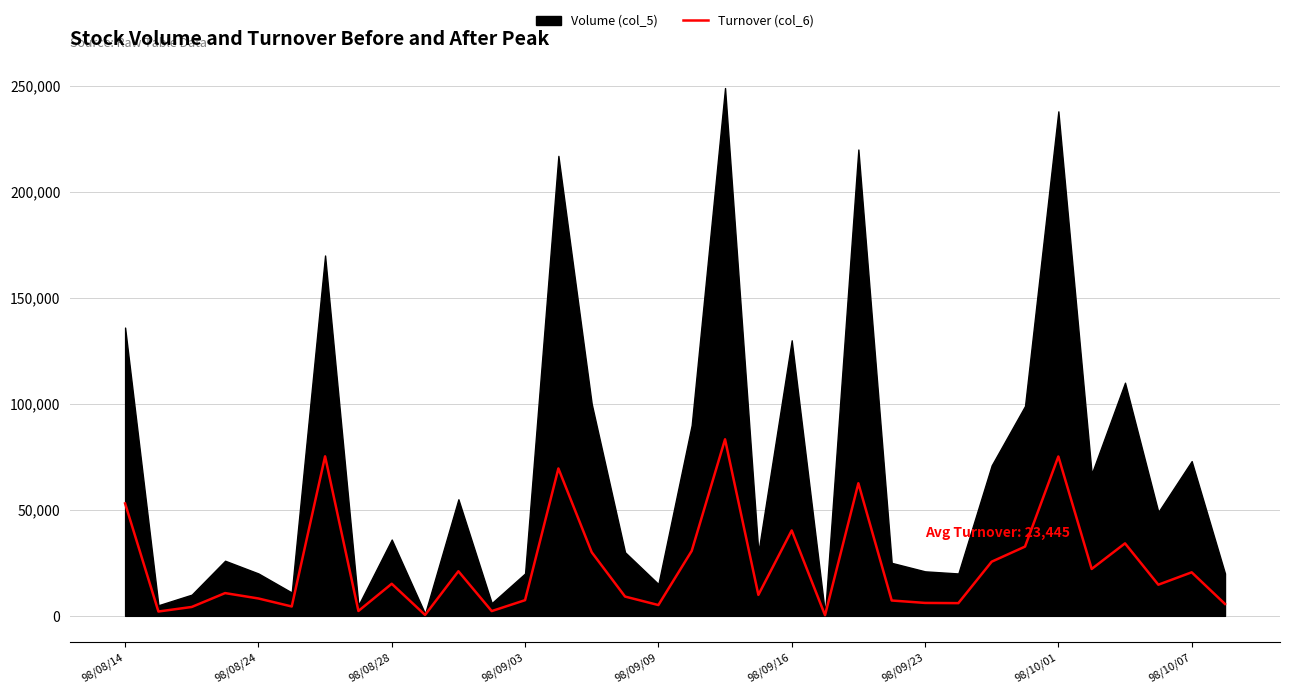

What is the label of the 23rd point from the left?

22